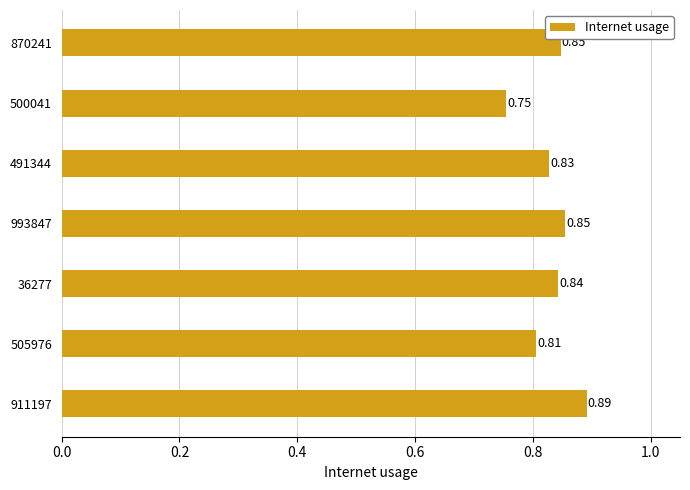

Which has a higher value, 500041 or 911197?

911197